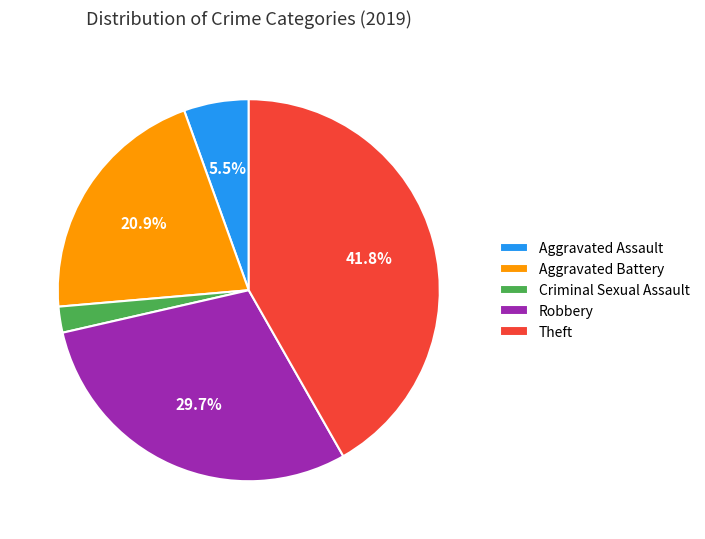

Does Criminal Sexual Assault account for over 50% of the chart?

No